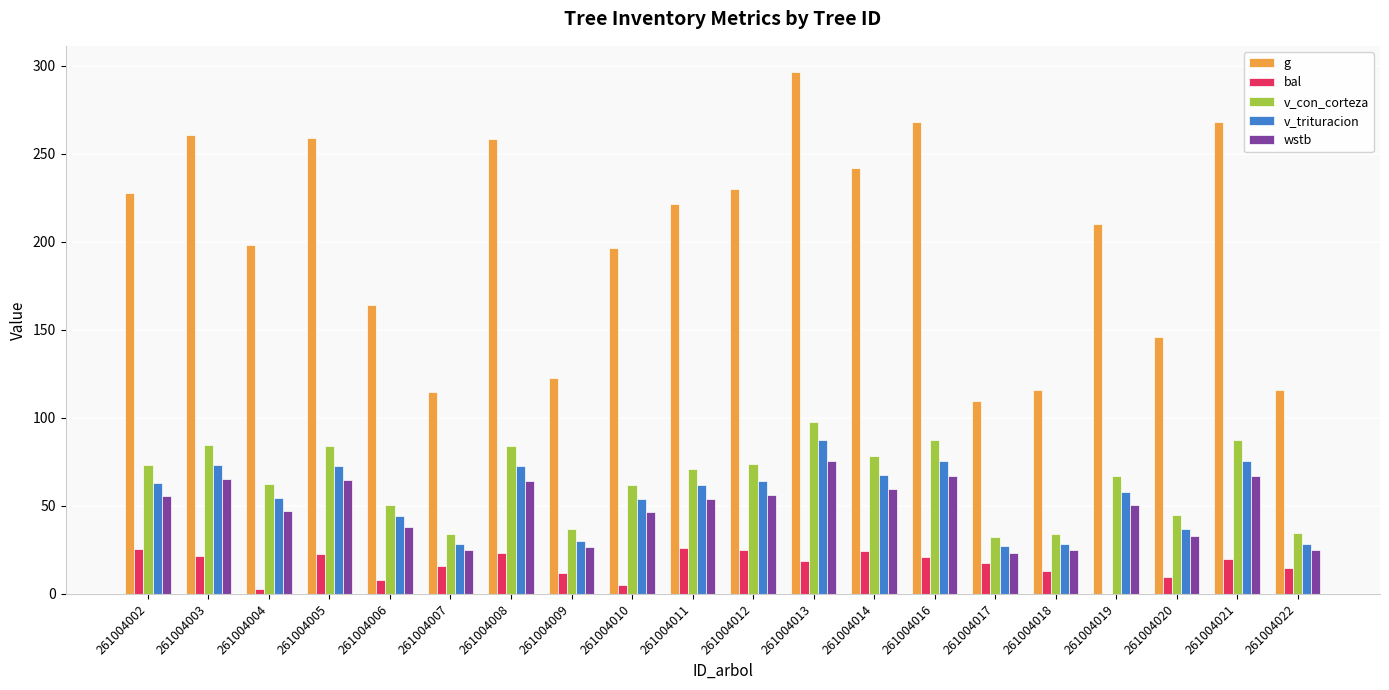

What is the approximate value of wstb at 261004011?

53.9